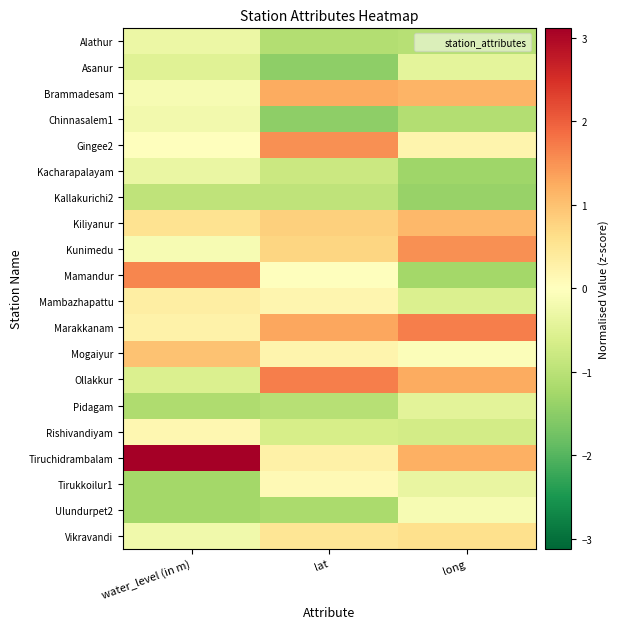

Which has a higher value, water_level (in m) or long?

water_level (in m)